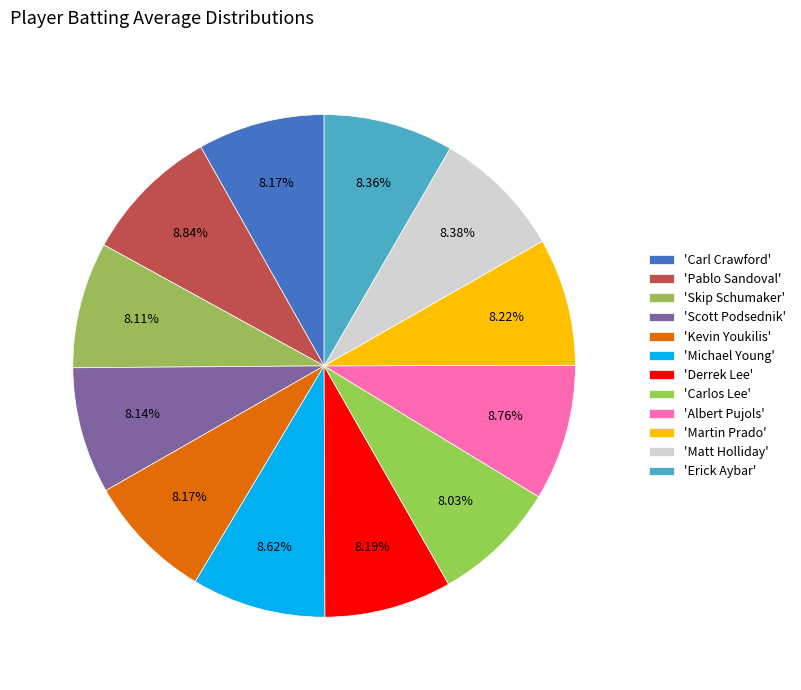

Rank the categories by value from lowest to highest.

Carlos Lee, Skip Schumaker, Scott Podsednik, Carl Crawford, Kevin Youkilis, Derrek Lee, Martin Prado, Erick Aybar, Matt Holliday, Michael Young, Albert Pujols, Pablo Sandoval